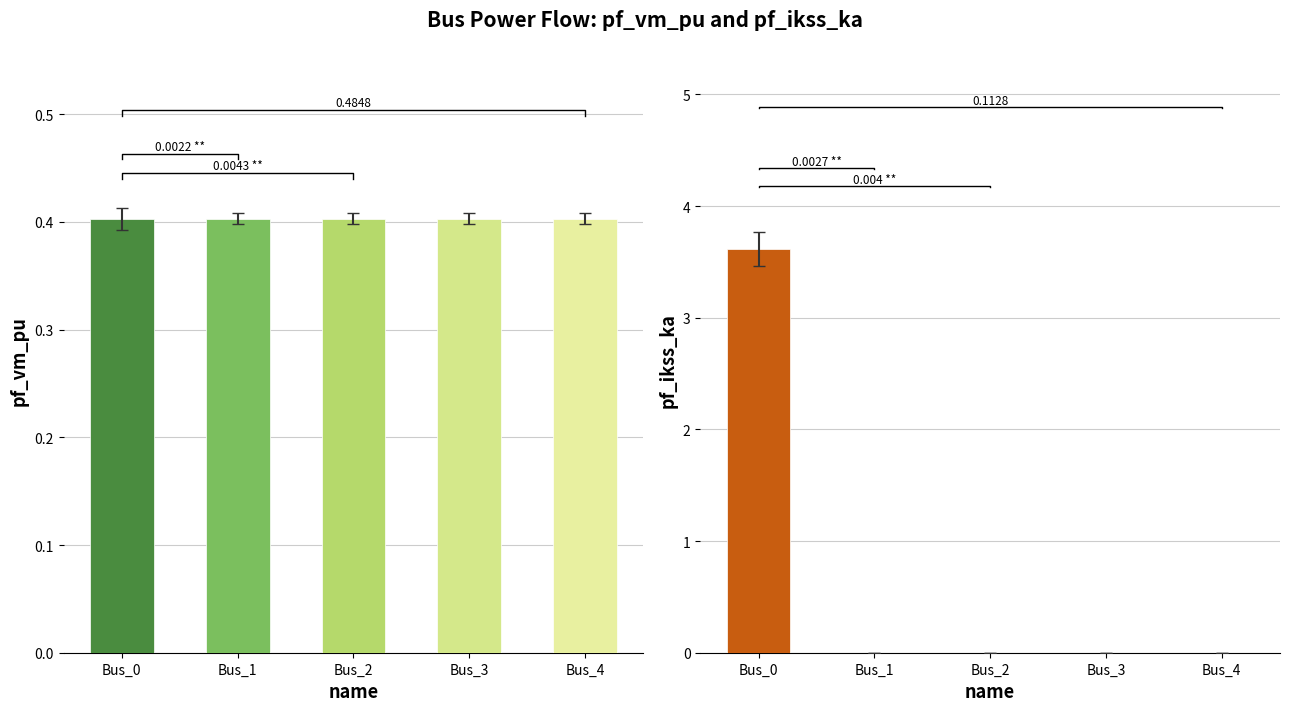

Is it true that pf_ikss_ka equals 2.3 at Bus_3?

False